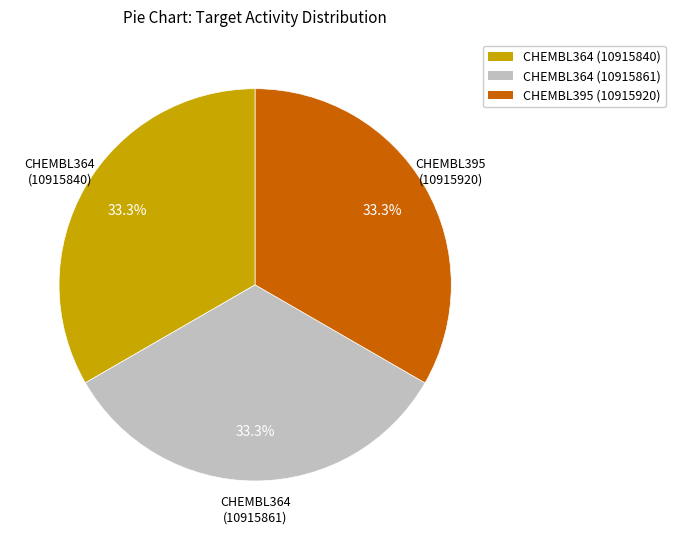

How much of the chart is everything except CHEMBL395 (10915920)?

66.7%